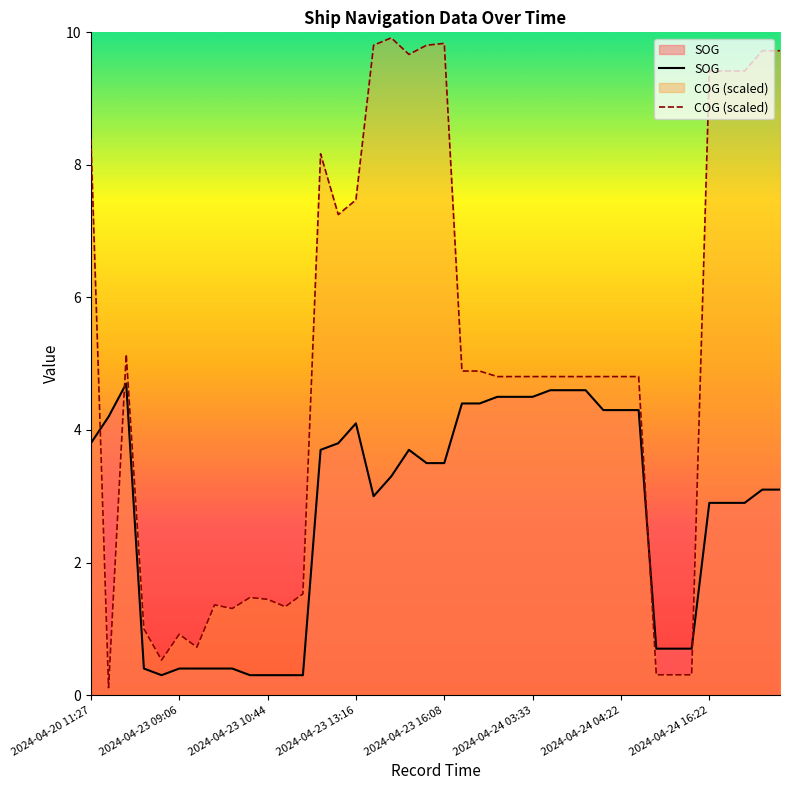

What is the total value across all series at 17?

13.2